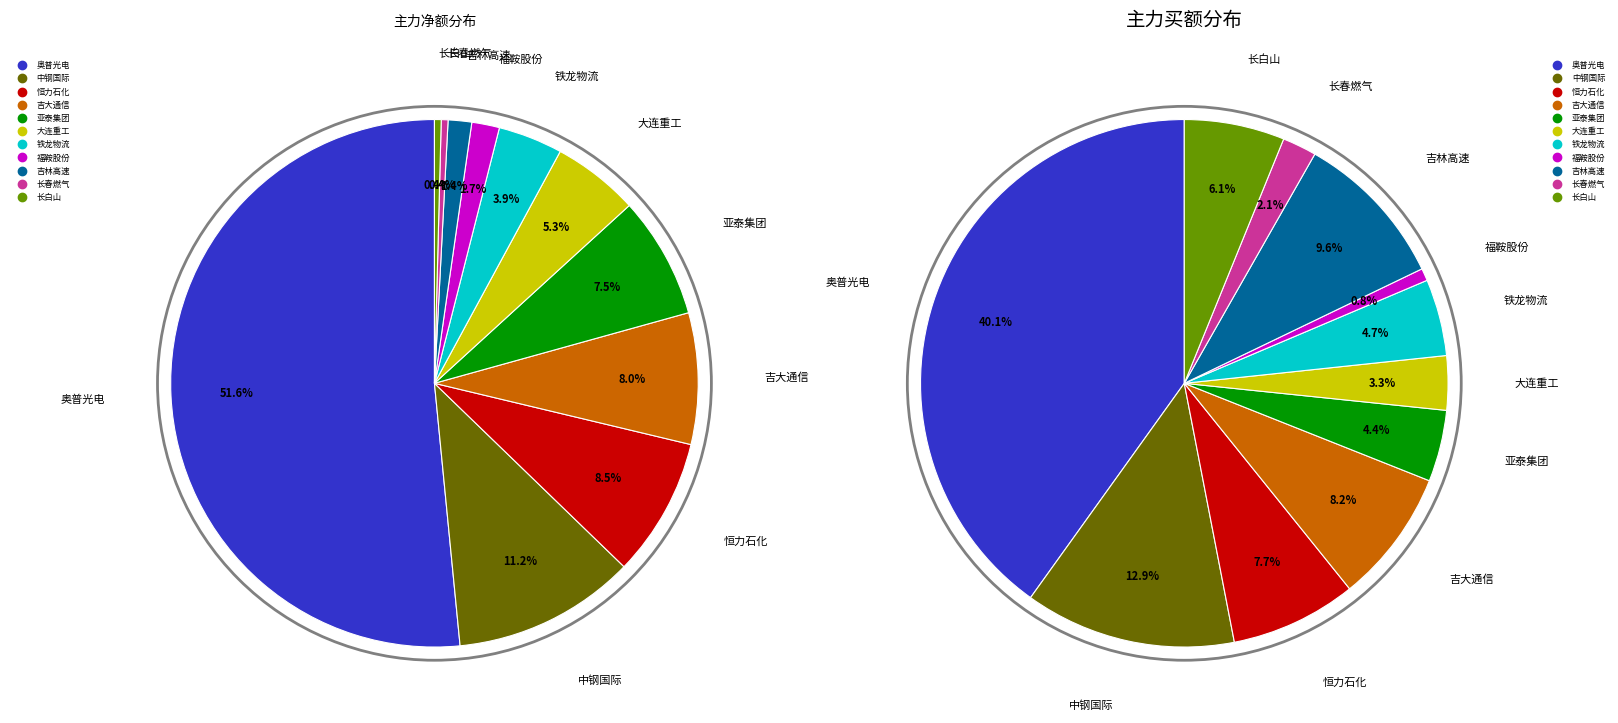

Which category has the biggest portion of the pie?

奥普光电